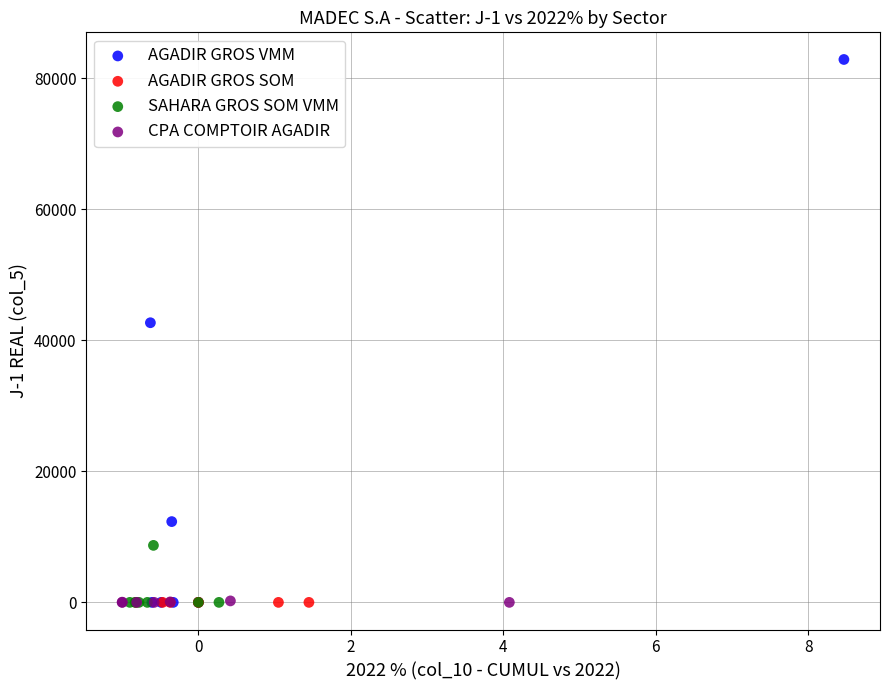

Which series reaches the maximum Y coordinate?

AGADIR GROS VMM